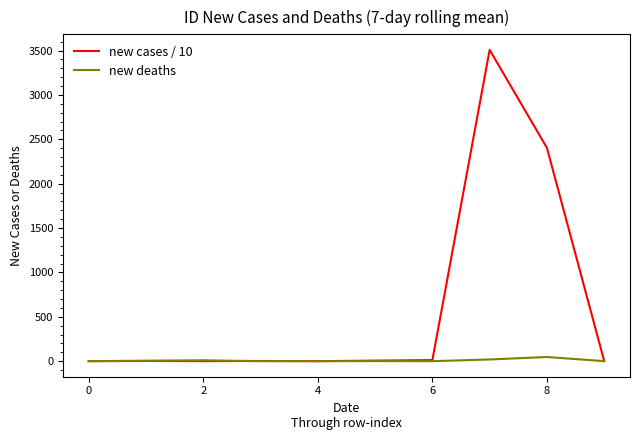

Which series has the largest range (max minus min)?

new cases / 10